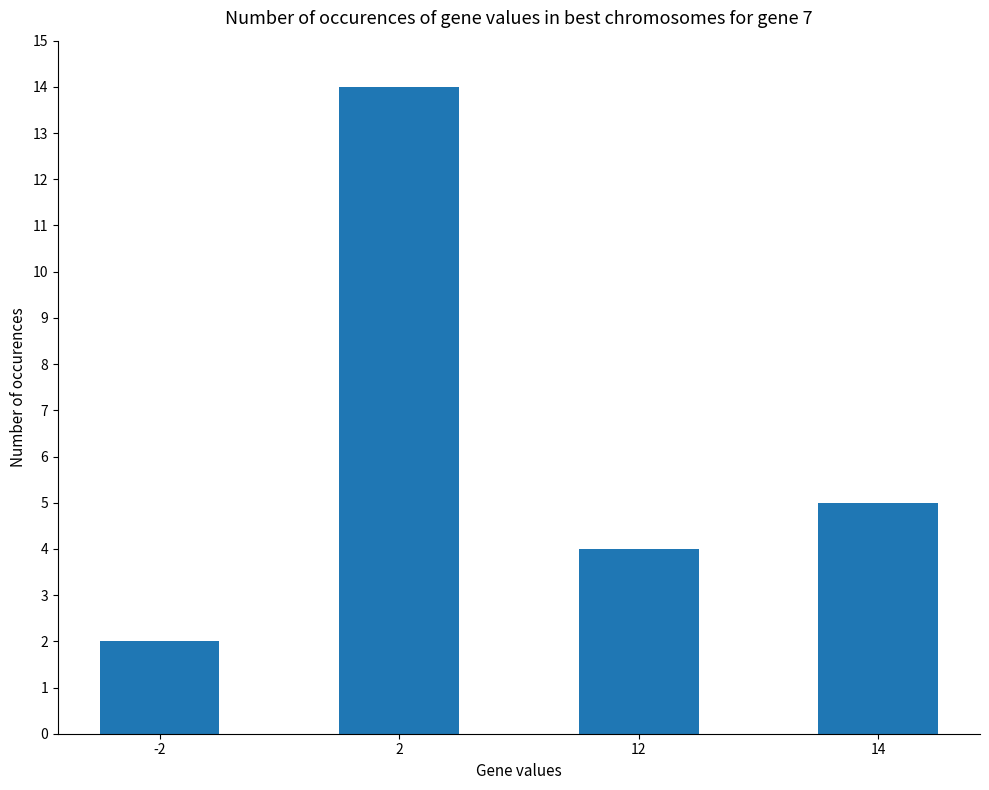

Does the chart contain any negative values?

No